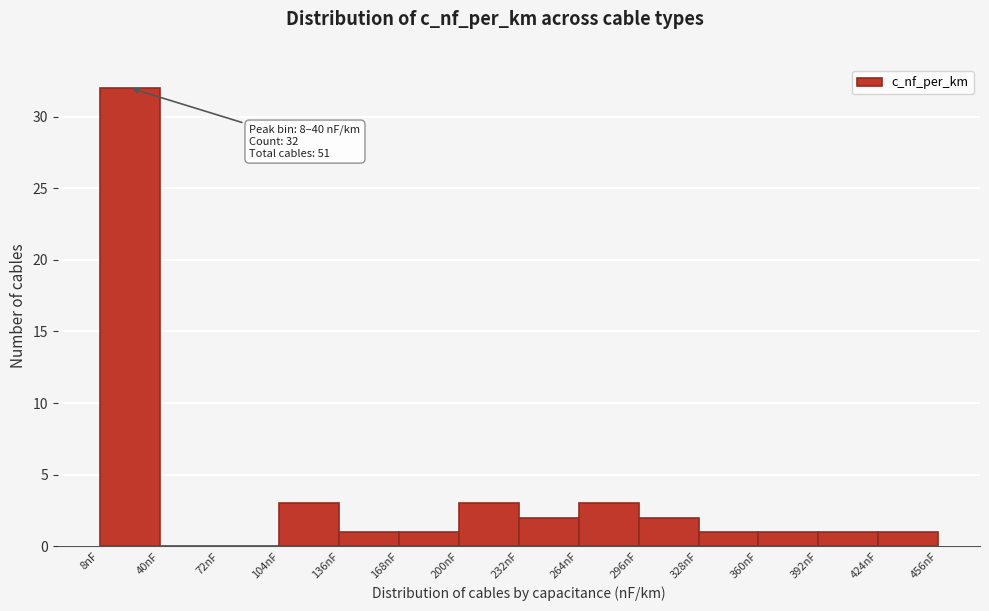

Which range on the x-axis has the tallest bar?

8 to 40